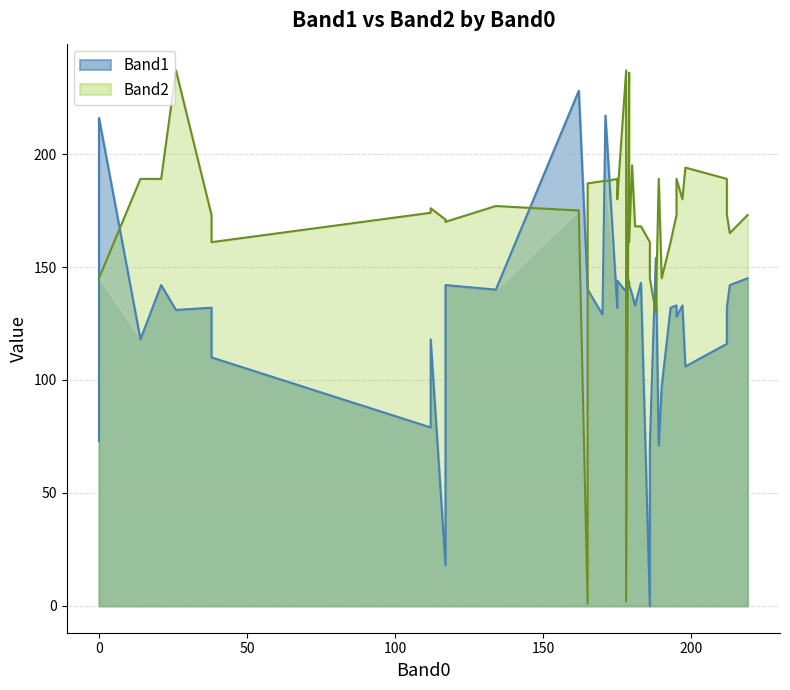

How many categories are shown in the chart?

40